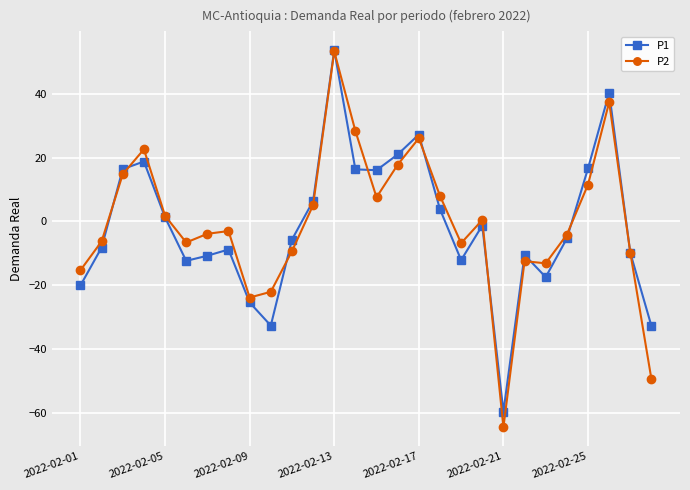

Which series has the largest range (max minus min)?

P2